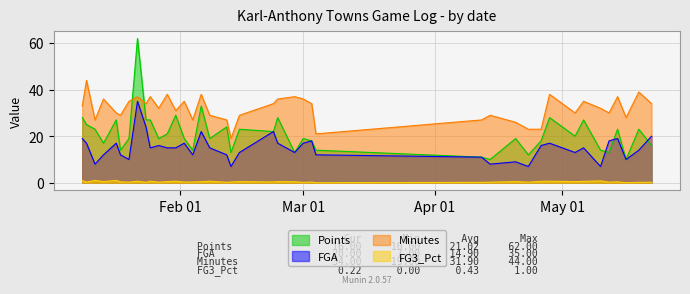

What position from the left is 2024-02-15?

20